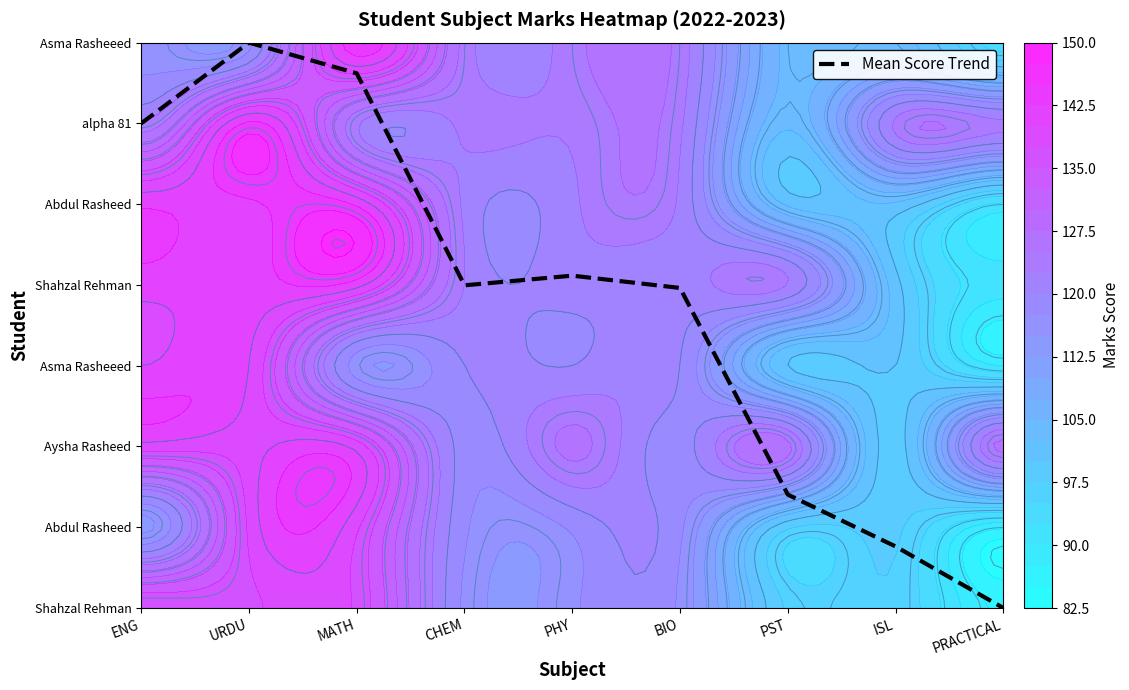

Is it true that the value at BIO is 4.0?

True